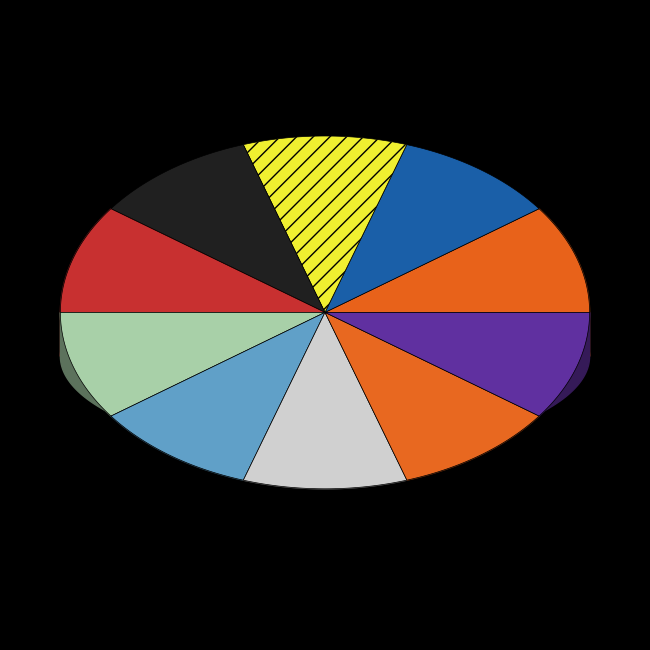

What is the smallest slice in the pie chart?

9